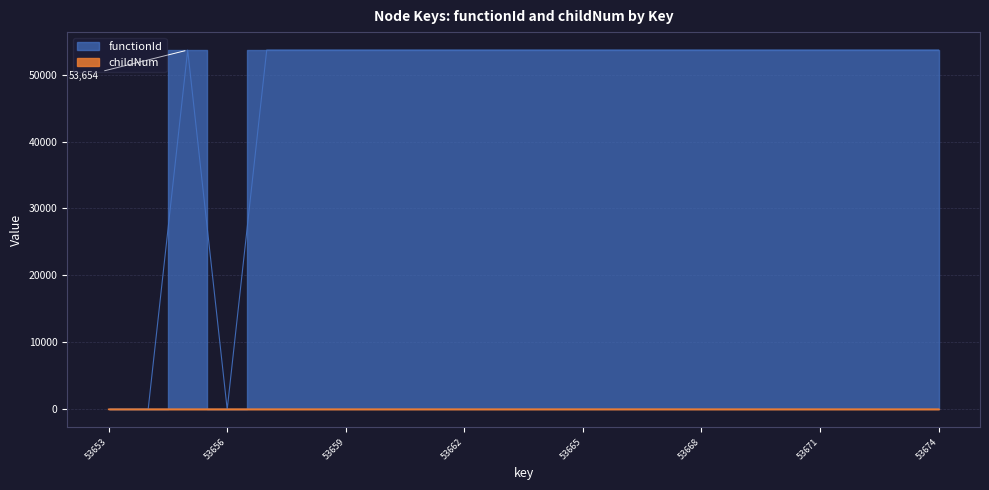

What are all the series names shown in the legend?

functionId, childNum